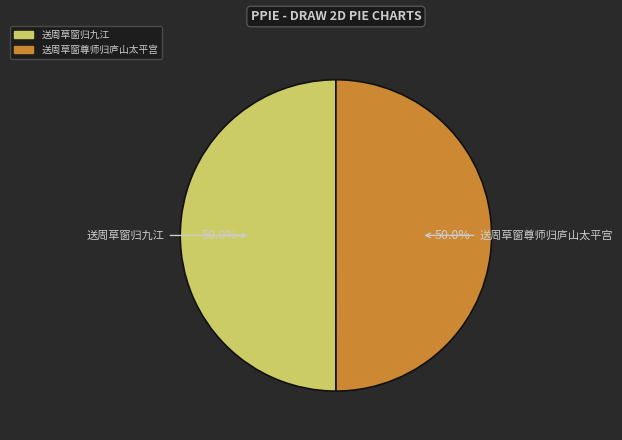

What percentage is the 送周草窗归九江 slice, to the nearest percent?

50%